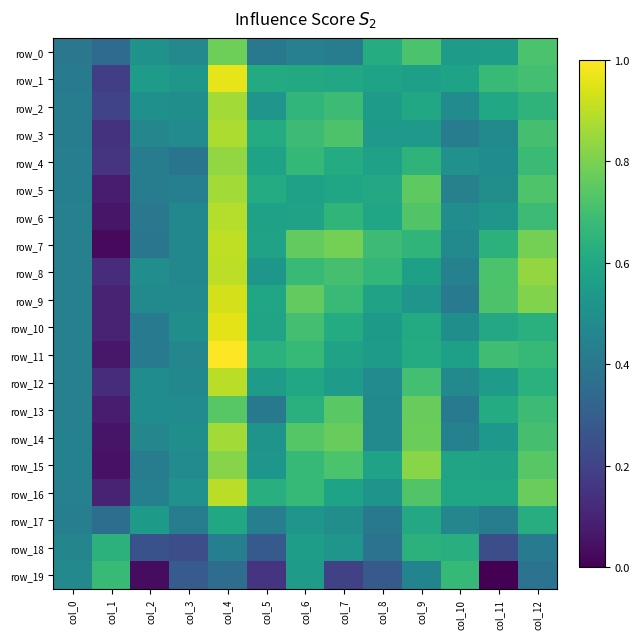

Which category has the highest value in the row_5 series?

col_4